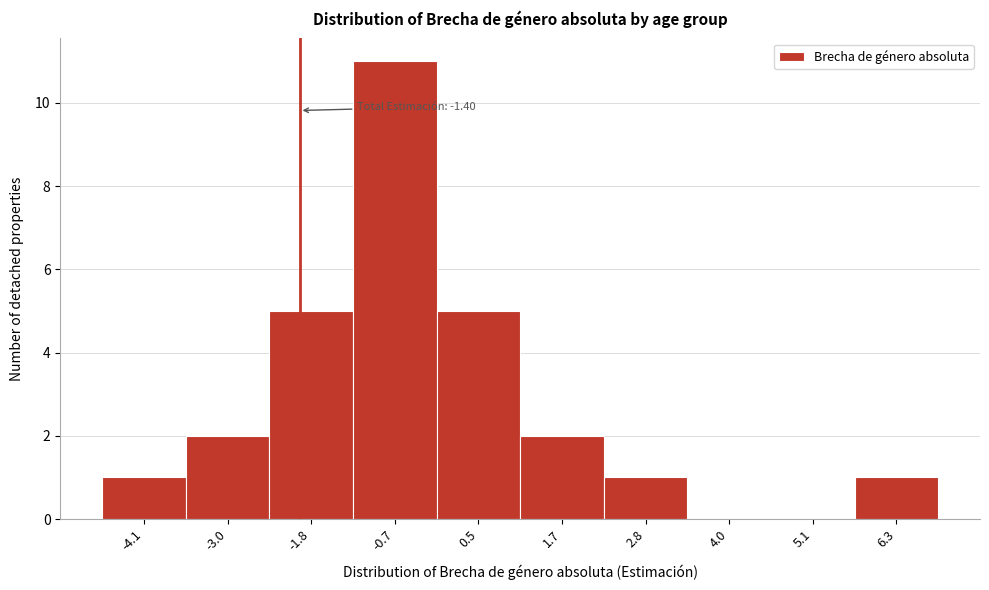

Reading left to right, transcribe all the data shown in this chart.

-4.1=1	-3.0=2	-1.8=5	-0.7=11	0.5=5	1.7=2	2.8=1	4.0=0	5.1=0	6.3=1